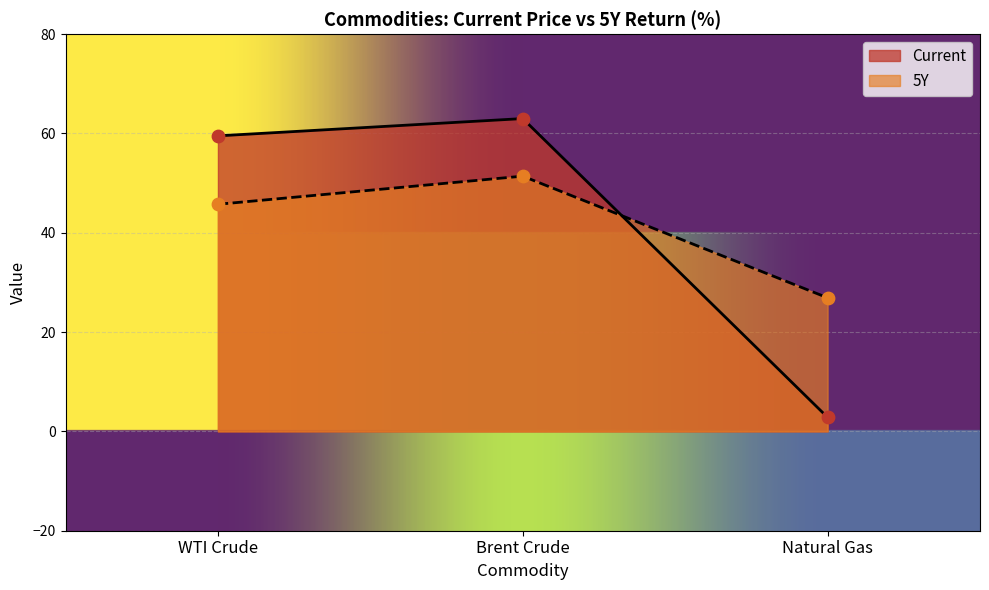

What is the total value across all series at Brent Crude?

114.4